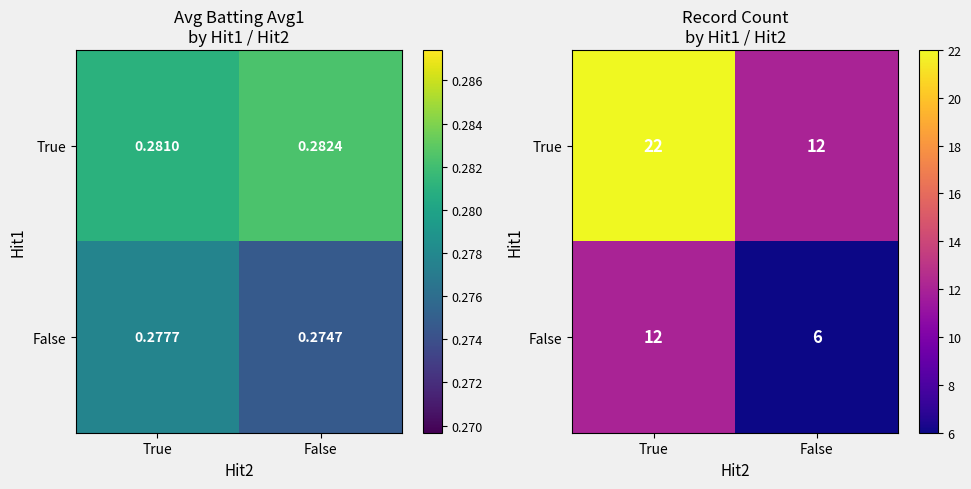

Which has a higher value, False or True?

True